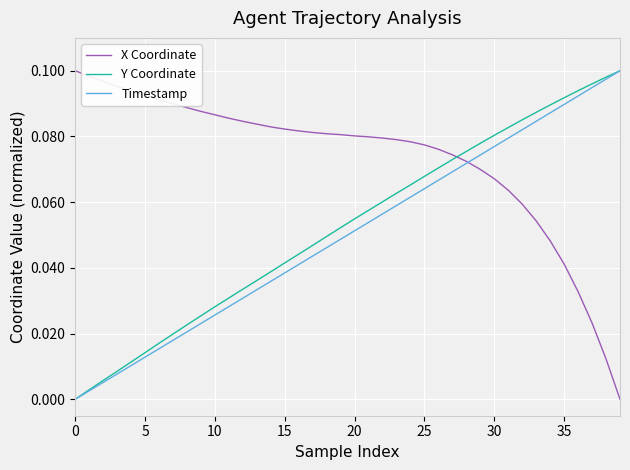

At which category is the sum across all series the highest?

32